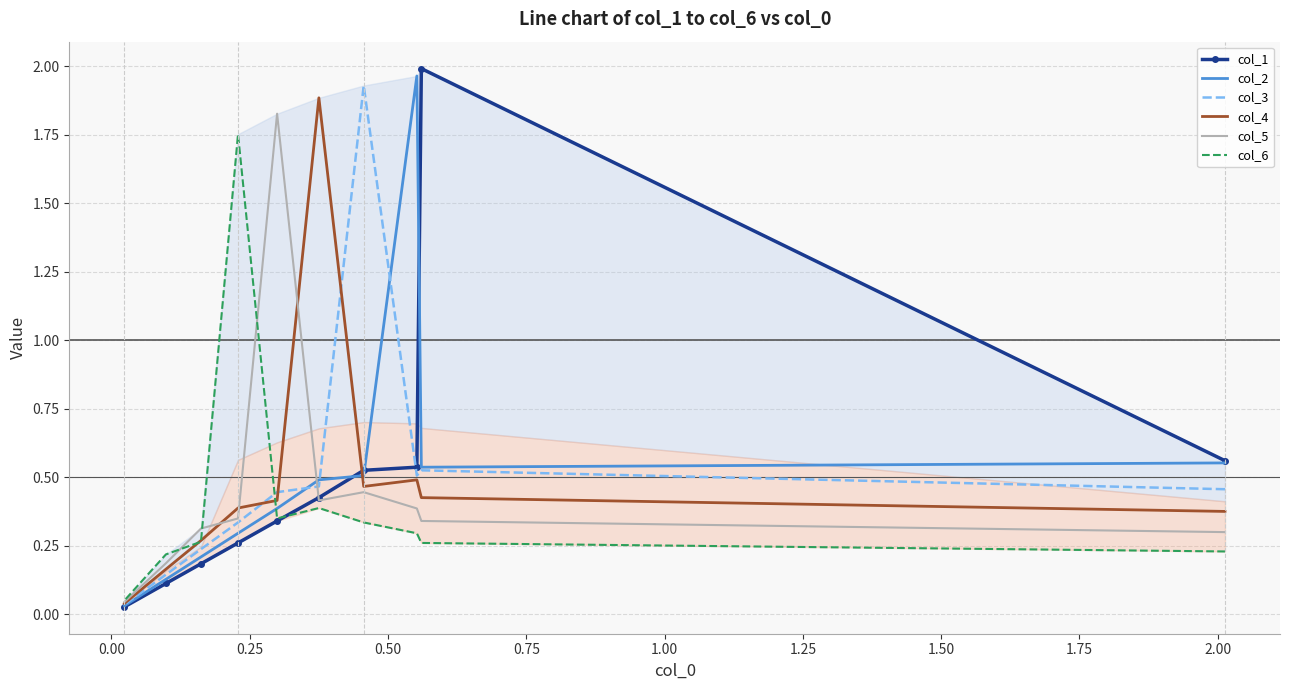

True or false: col_6 and col_1 intersect in this chart.

True